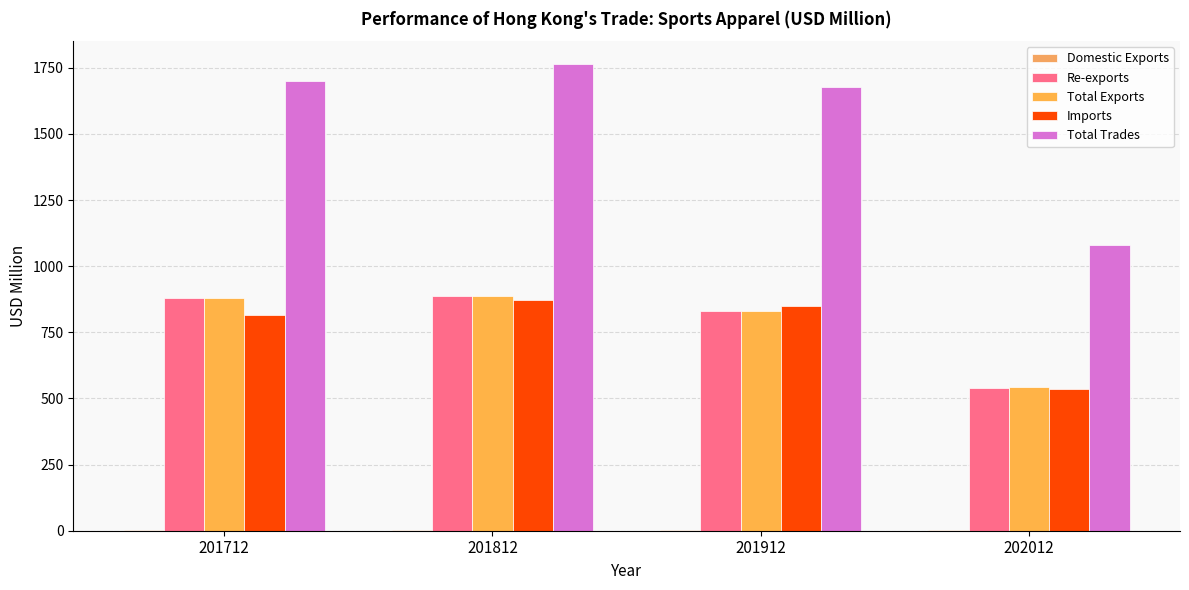

True or false: Total Trades has a value of 1678.8 at 201912.

True